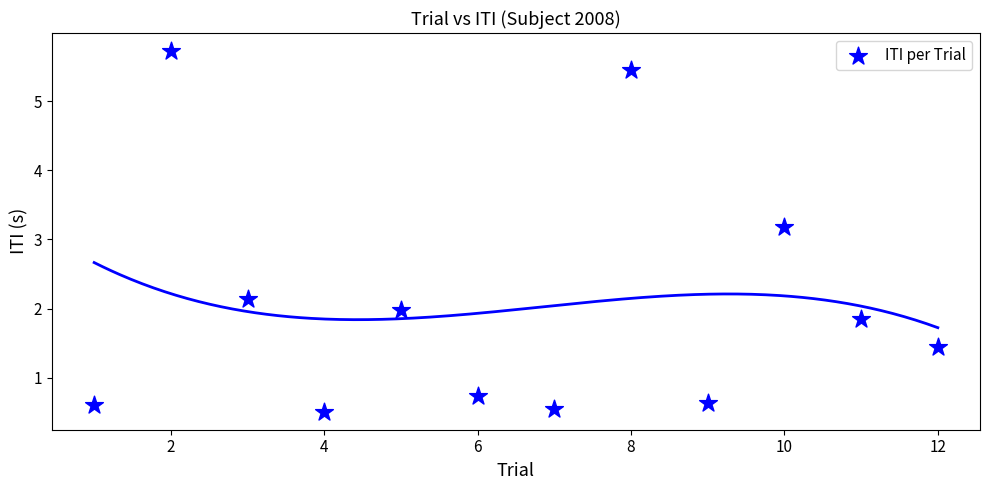

What is the average X value?

6.5